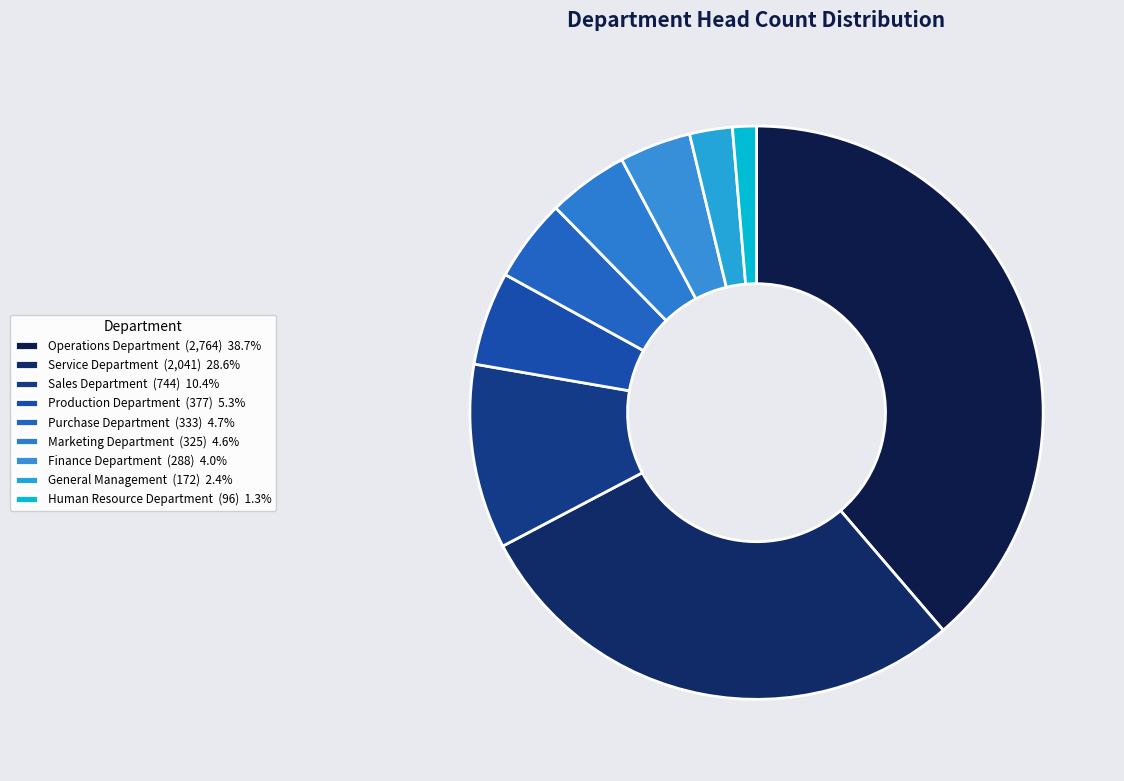

How many slices are in this pie chart?

9